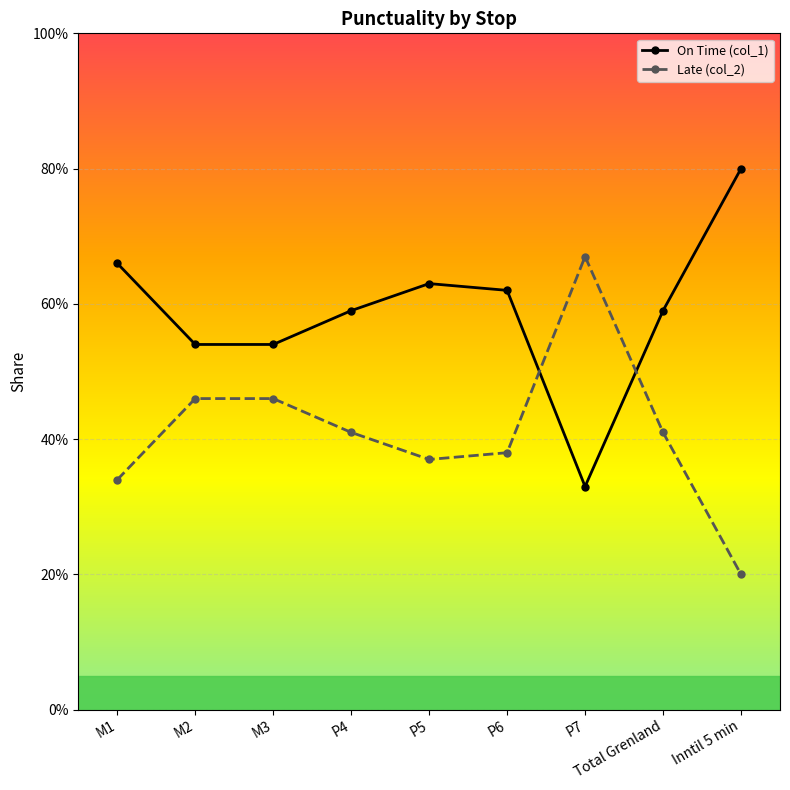

Count the Late (col_2) values in the range 0 to 1.

9